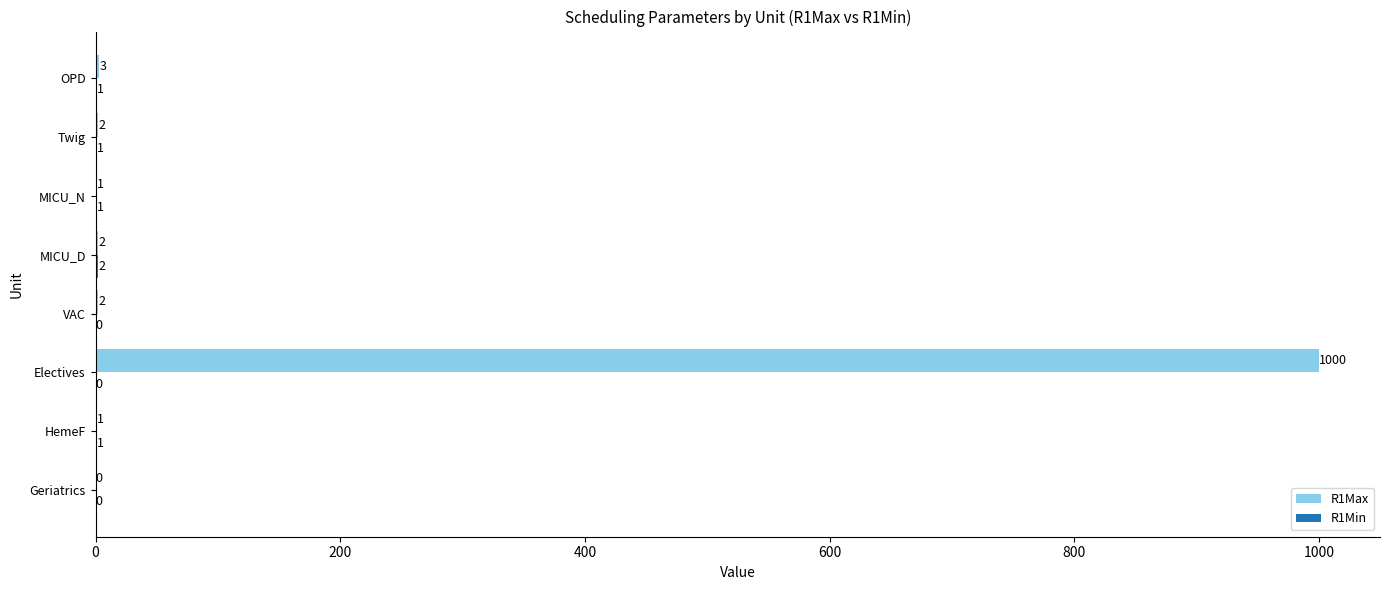

Which series has the largest range (max minus min)?

R1Max